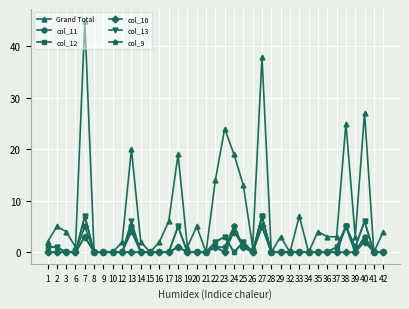

What is the difference between the highest and lowest values at 37?

3